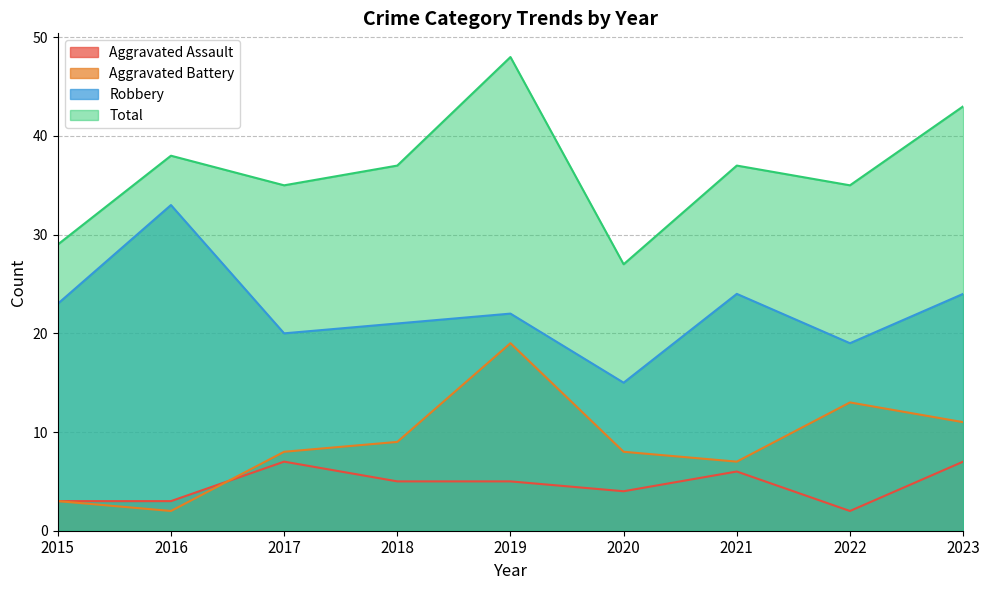

Which category has the lowest value in the Aggravated Battery series?

2016